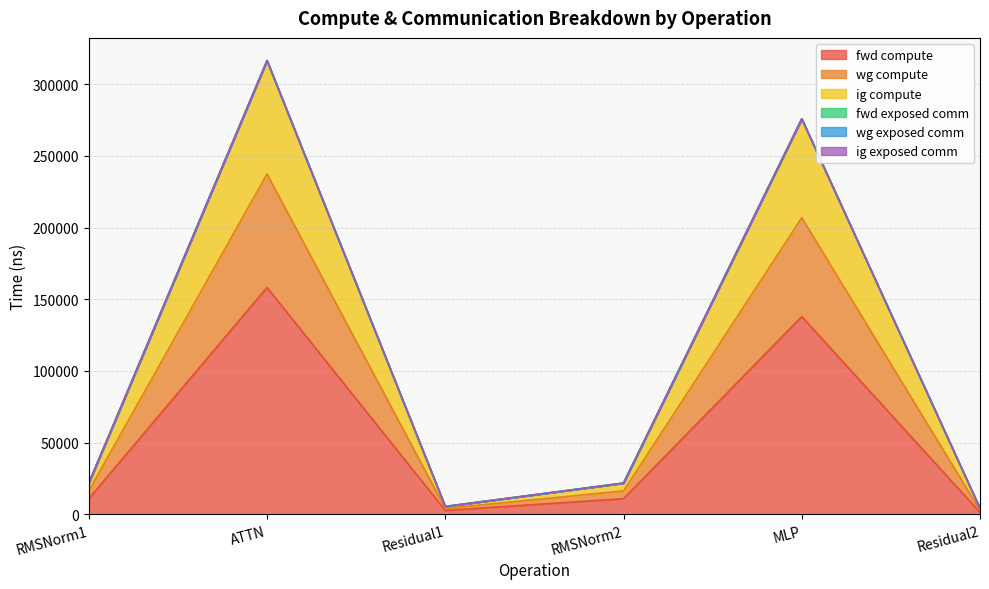

The ig compute series shows 5781.5 at Residual2. True or false?

False